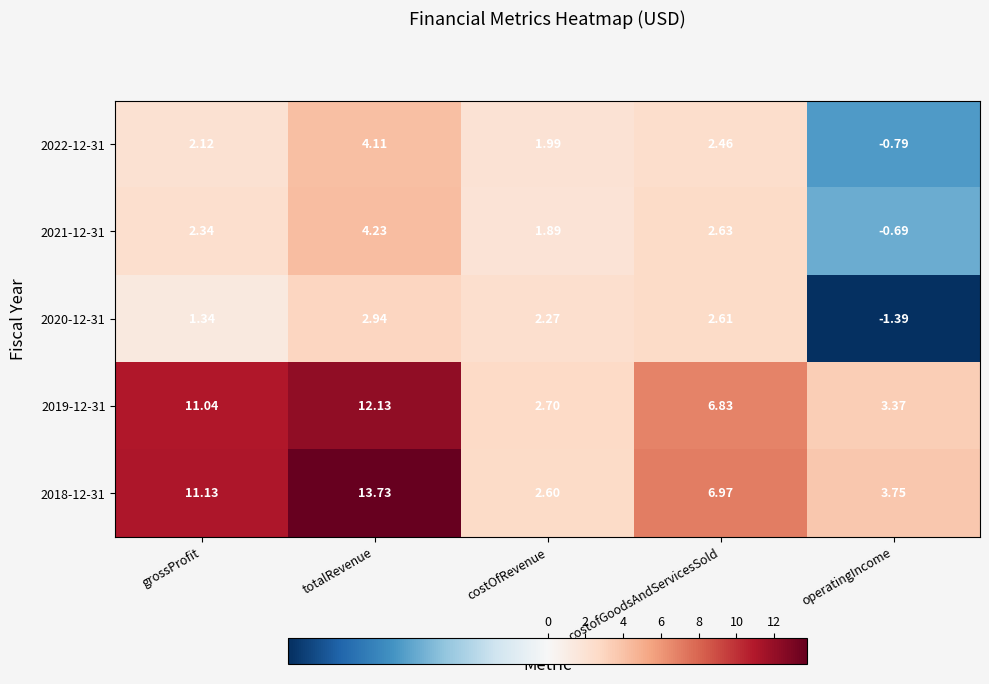

Is the value of 2022-12-31 at grossProfit greater than the value of 2020-12-31 at operatingIncome?

Yes